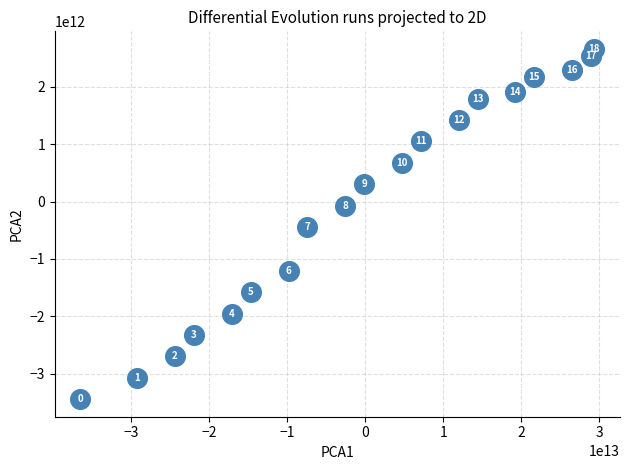

What is the range of X values (max minus min)?

65864477913729.5